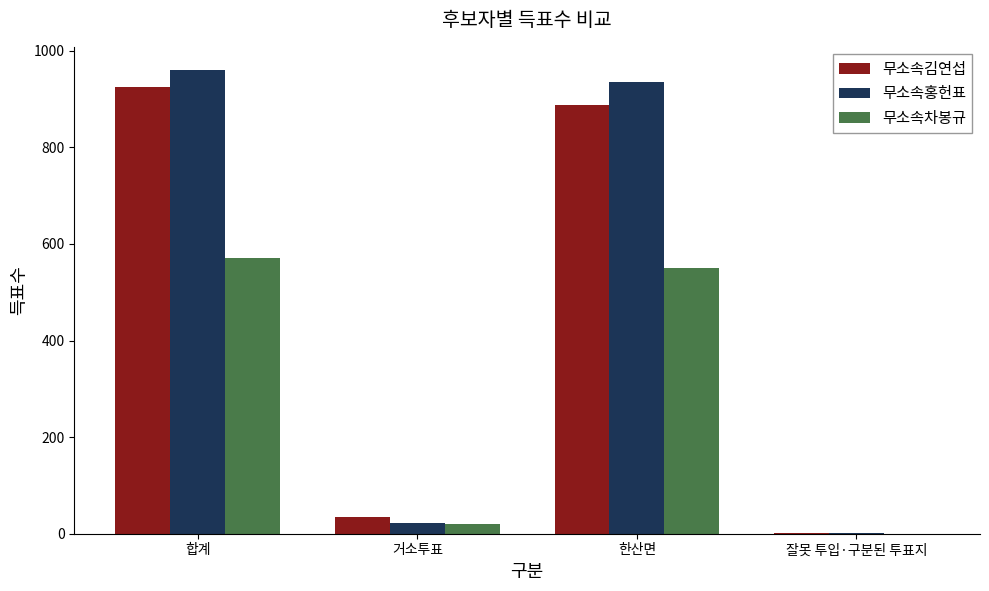

Are the bars grouped side by side (vs. stacked)?

Yes